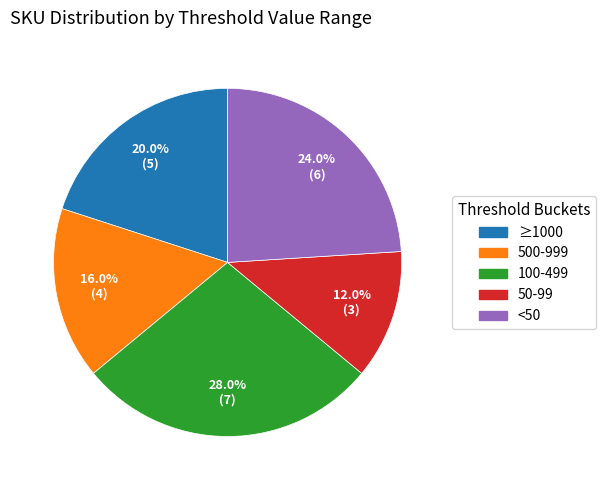

Is there a majority slice in this chart?

No